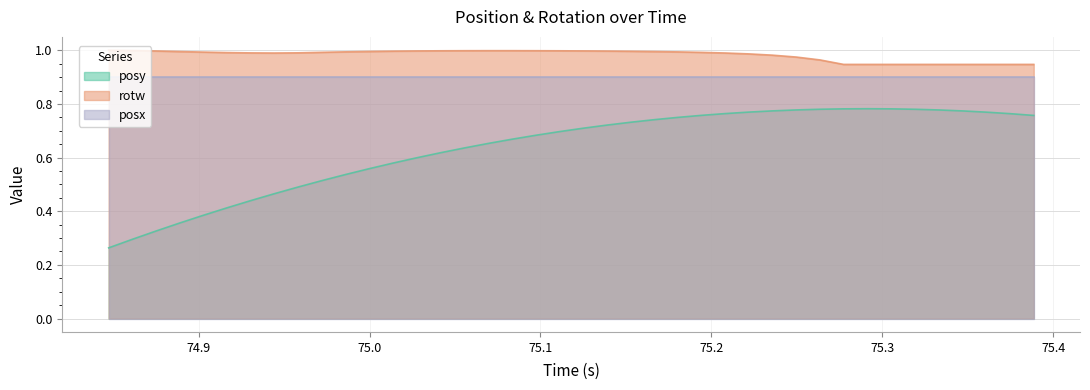

Rank the series by their maximum value, from highest to lowest.

rotw, posx, posy